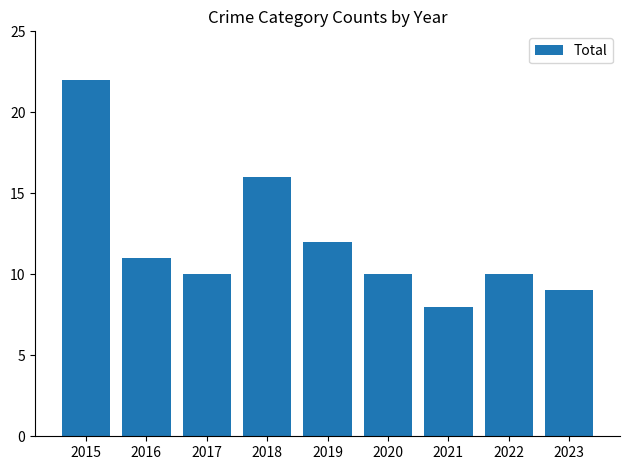

What is the ratio of the value at 2023 to the value at 2018?

0.6